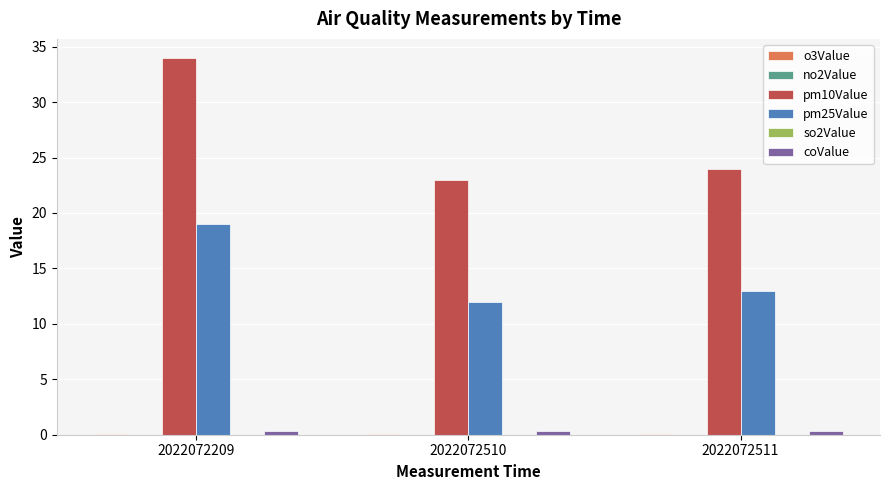

At which category is the sum across all series the highest?

2022072209